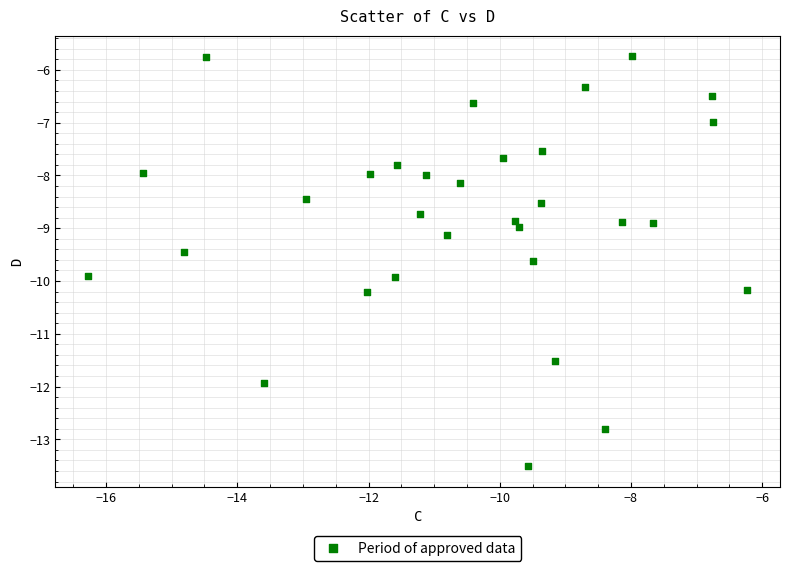

What is the range of X values (max minus min)?

10.0